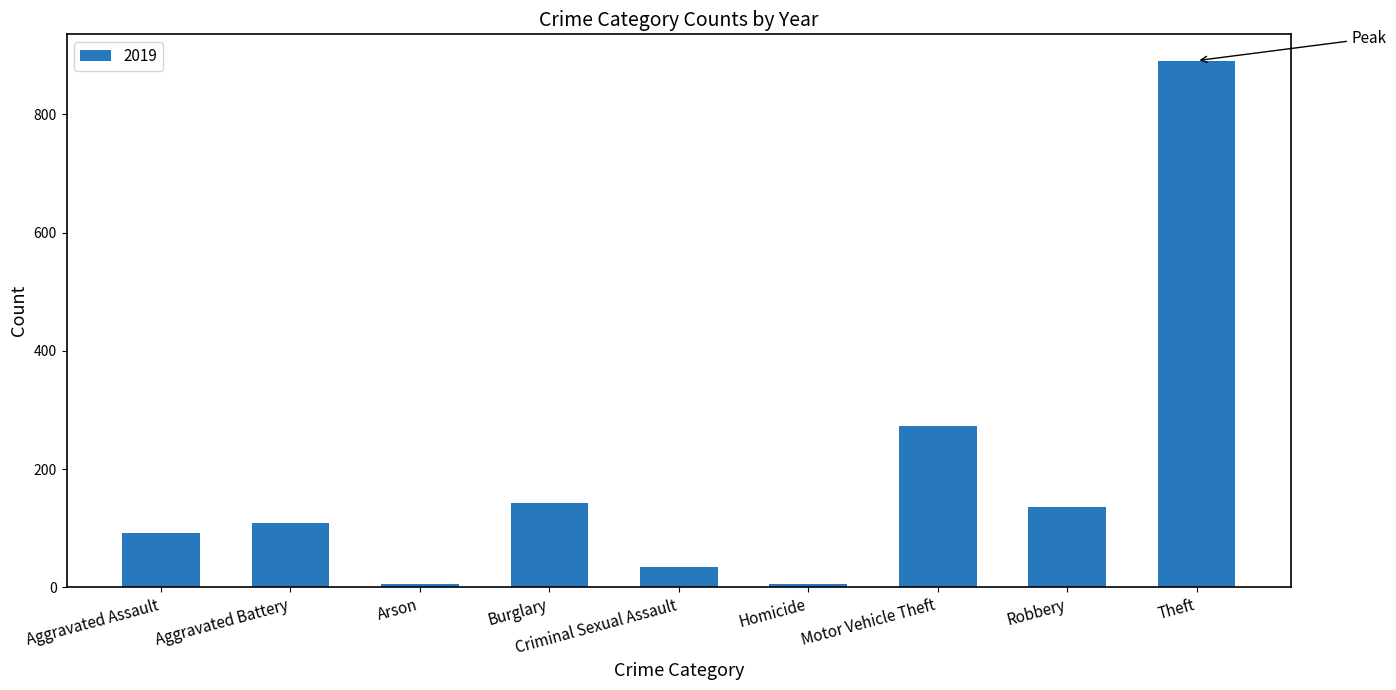

Is it true that the value at Theft is 891?

True